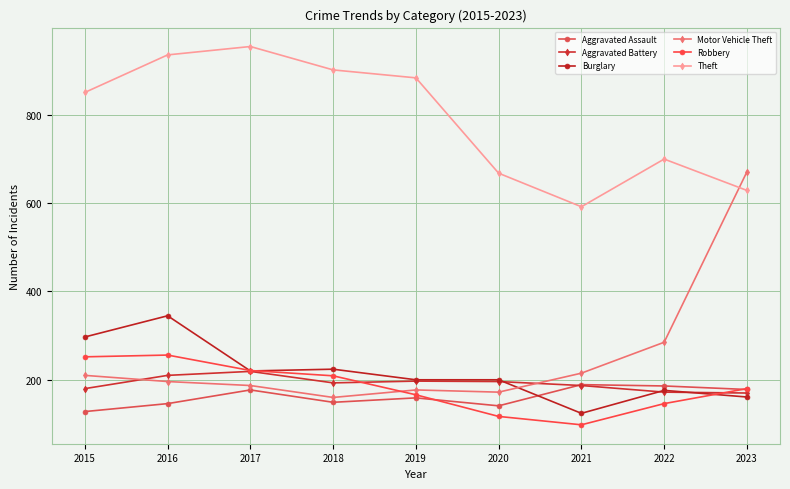

Which series has the largest range (max minus min)?

Motor Vehicle Theft